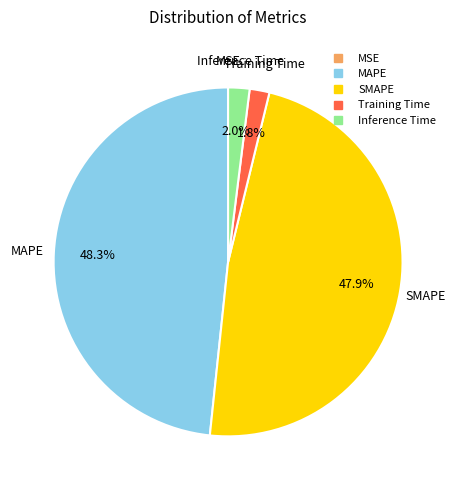

Does any single category account for the majority?

No